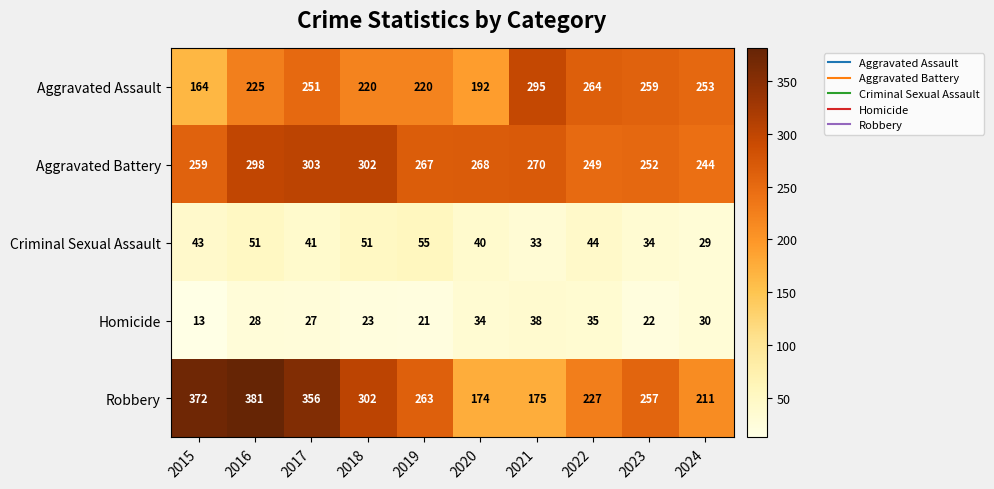

What is the difference between the maximum and minimum values in the Robbery series?

207